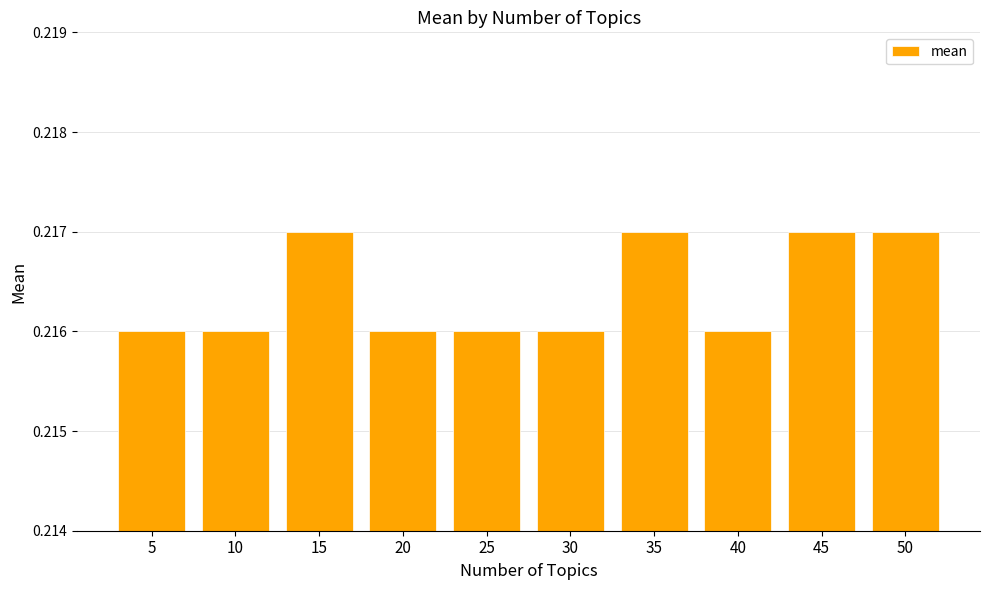

The value at 25 is 0.3. True or false?

False